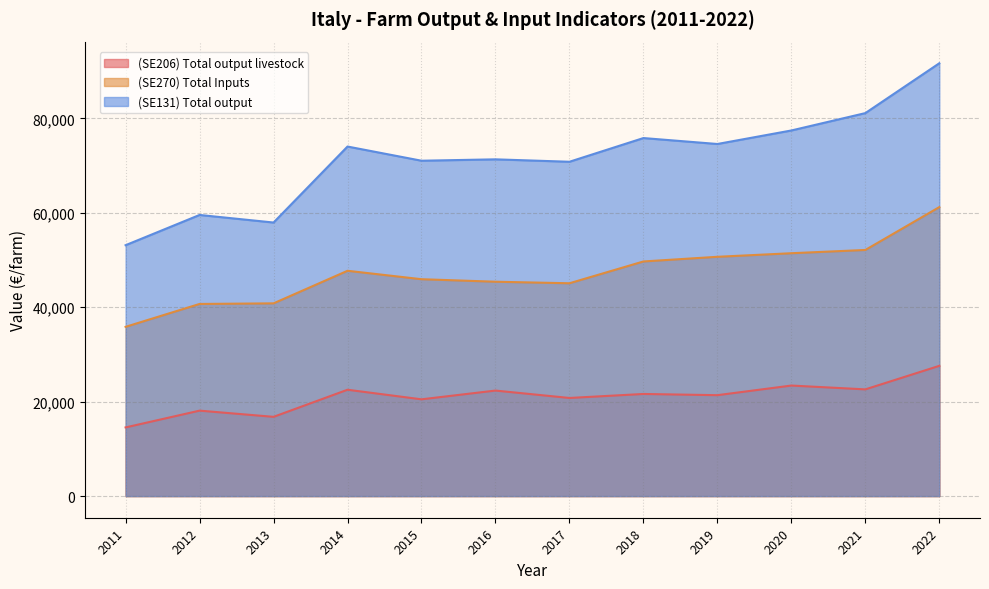

Which category has the lowest value in the (SE131) Total output series?

2011